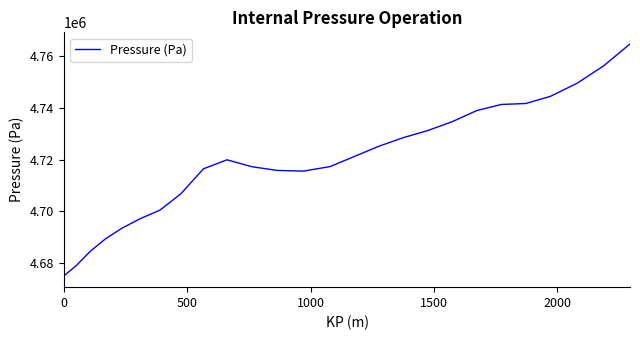

What is the greatest value displayed?

4764774.3